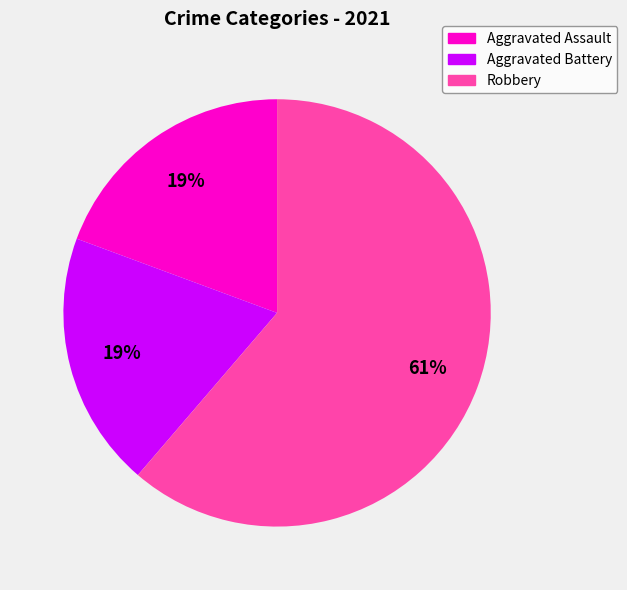

Which slice is the largest?

Robbery